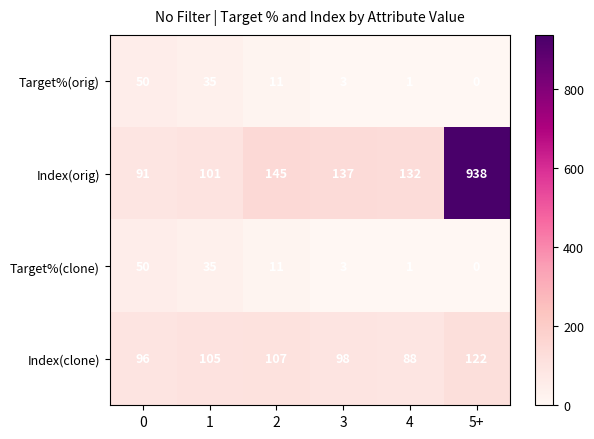

How many distinct data groups are displayed?

4